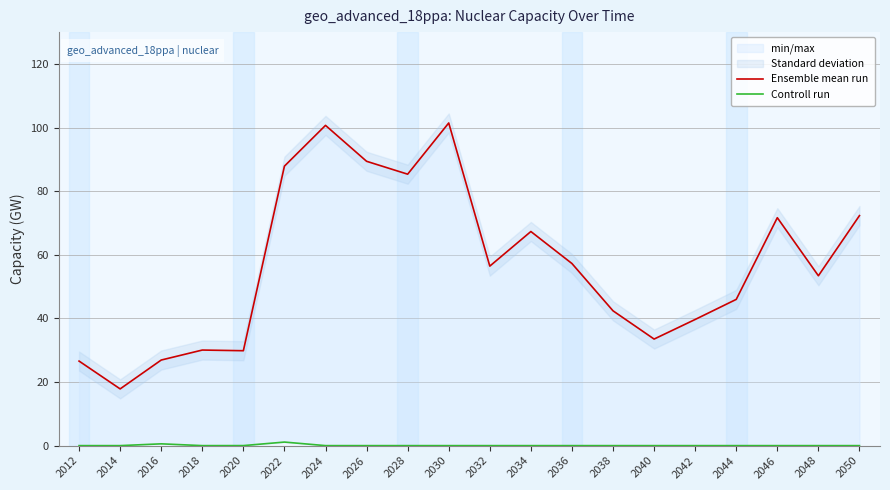

True or false: Ensemble mean run and Controll run intersect in this chart.

False